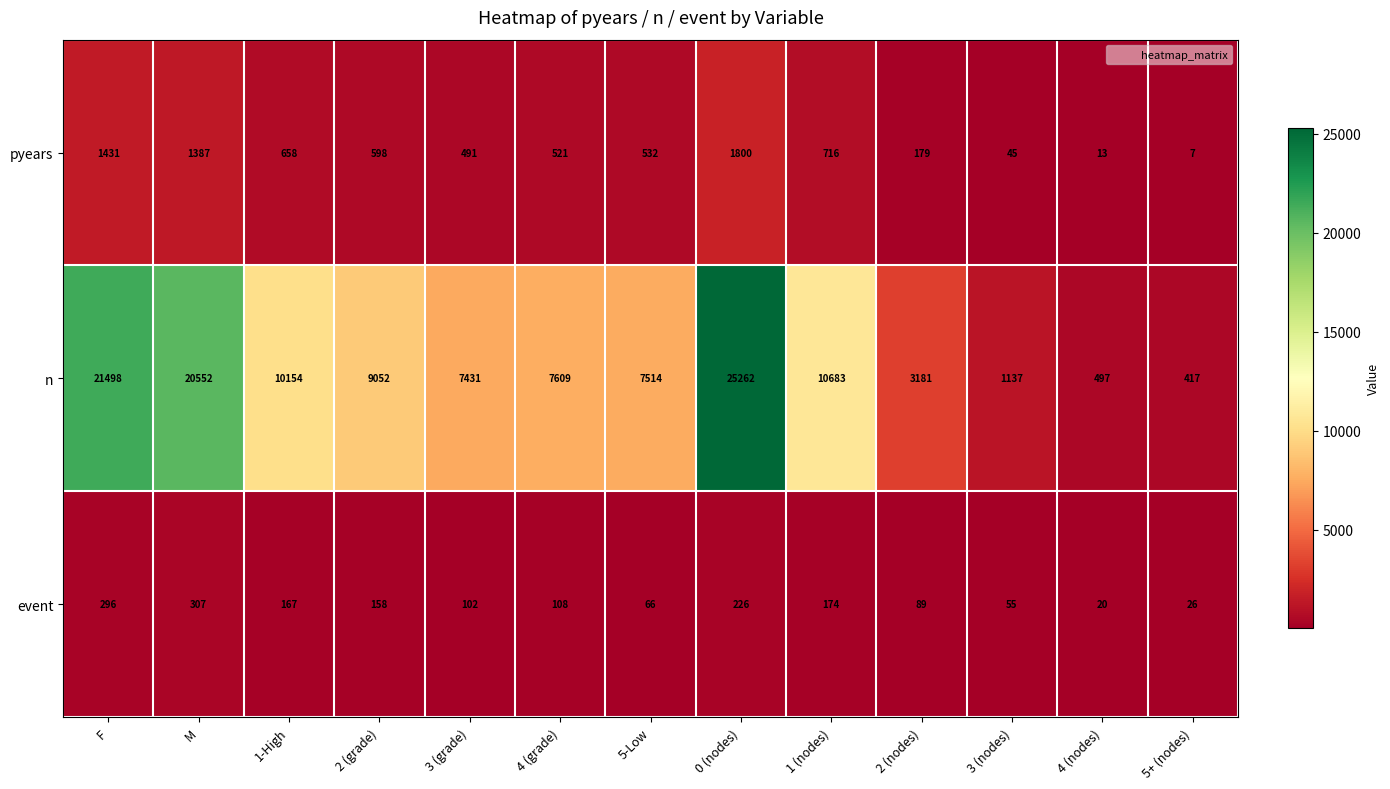

What is the difference between the highest and lowest values at 3 (grade)?

7329